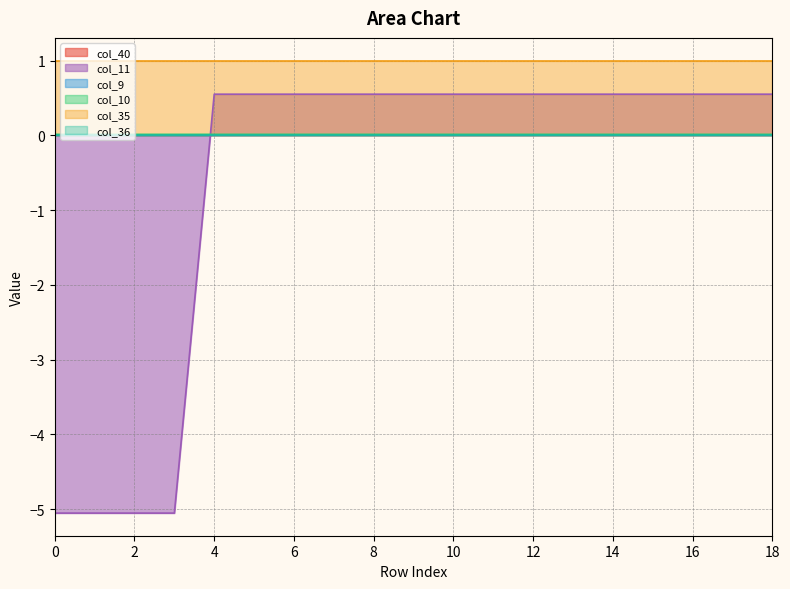

Which series has the largest total across all categories?

col_35